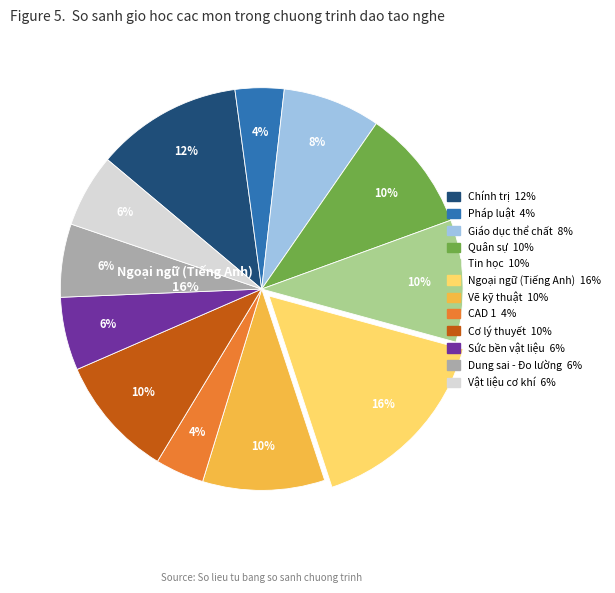

Does Cơ lý thuyết represent more than half of the total?

No